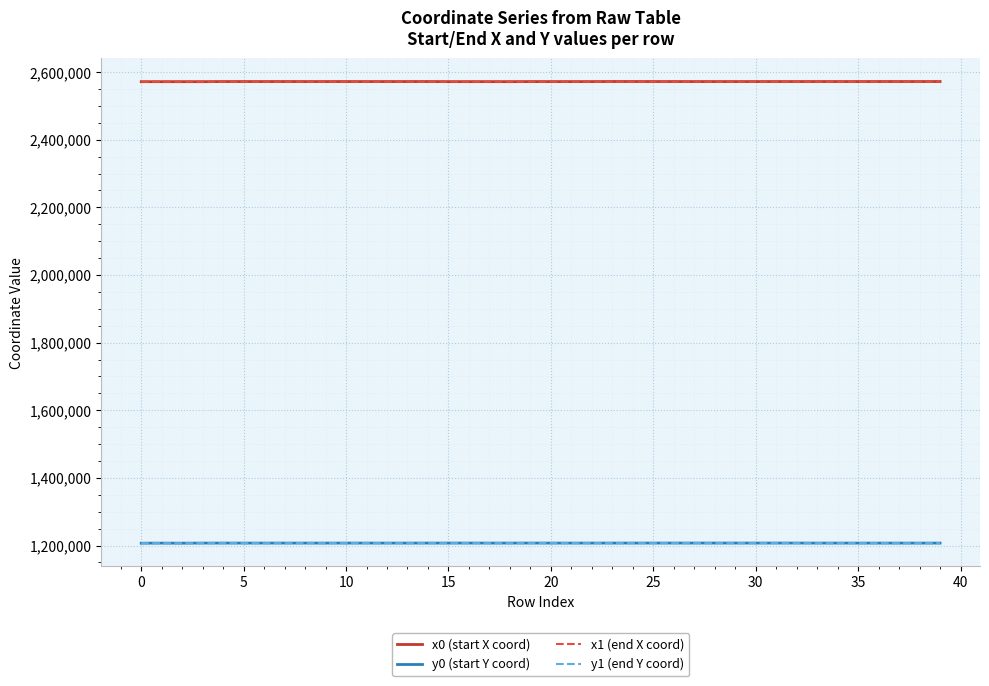

True or false: x1 (end X coord) and y1 (end Y coord) intersect in this chart.

False